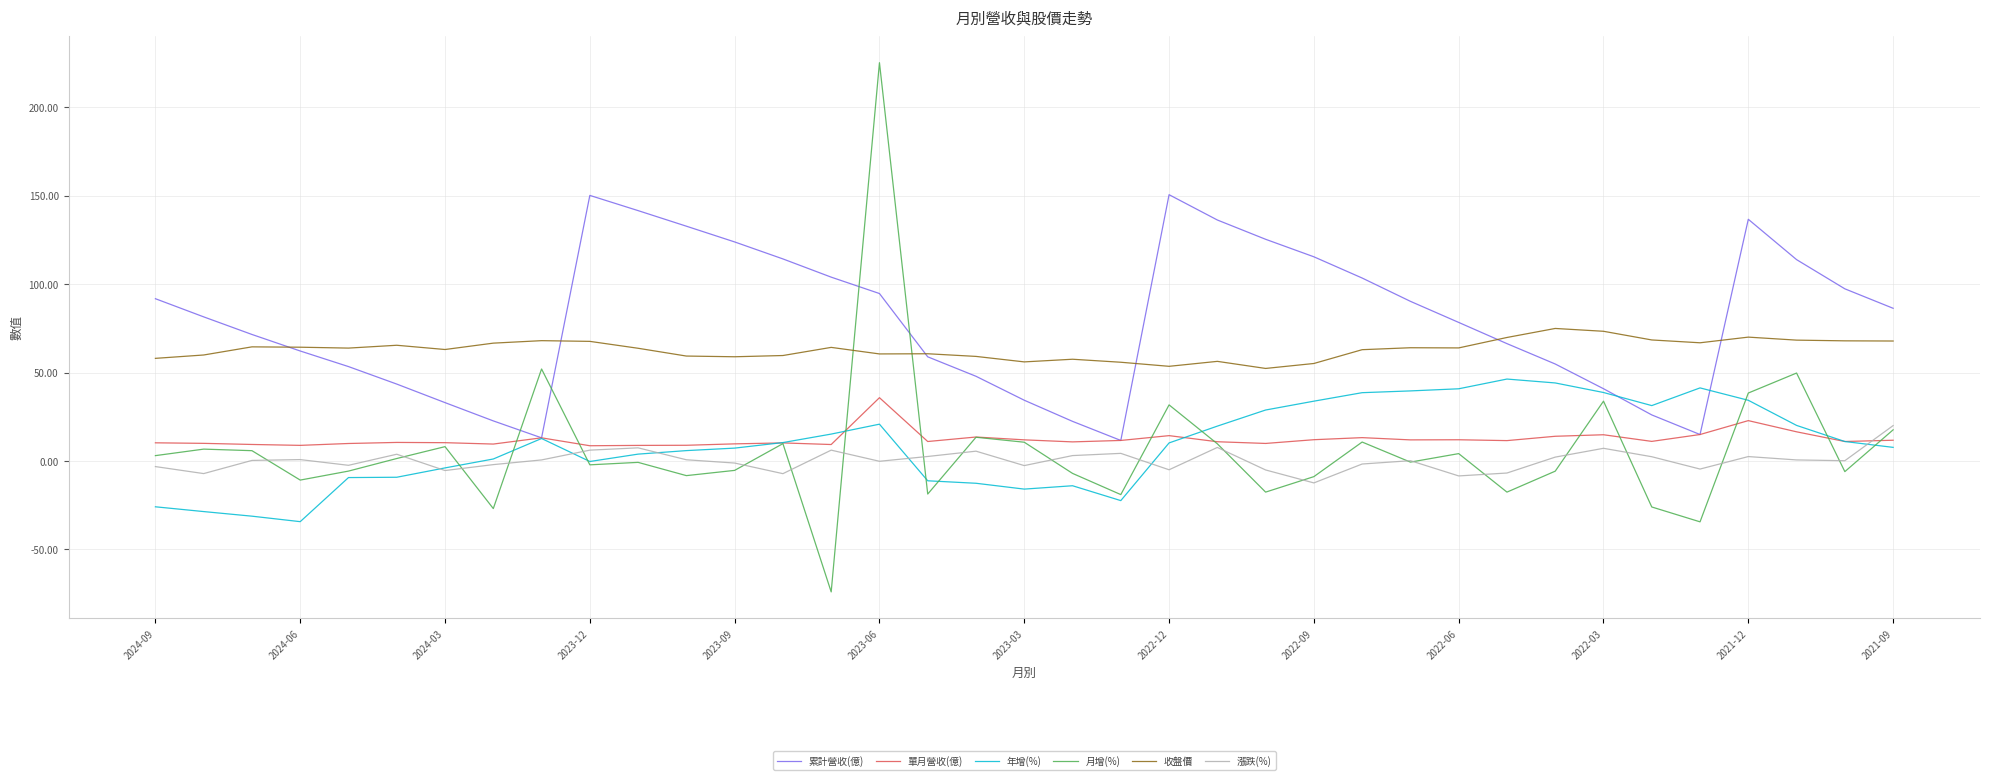

Which series has the largest total across all categories?

累計營收(億)